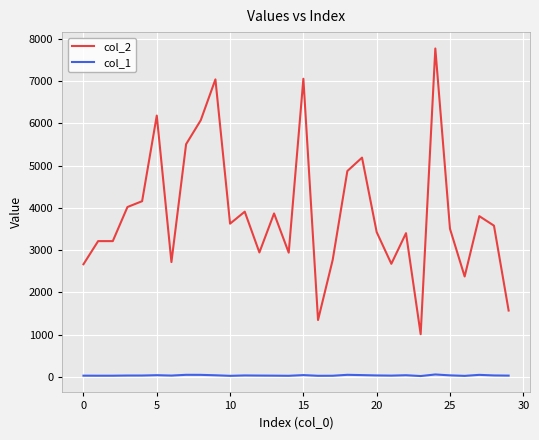

Rank the series by their maximum value, from highest to lowest.

col_2, col_1